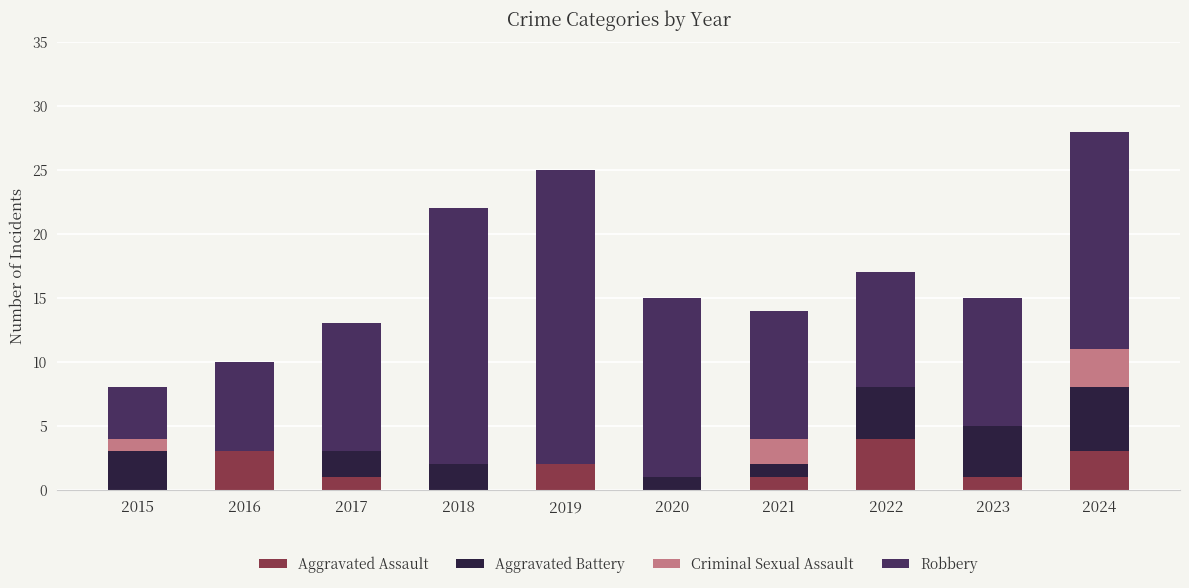

Are the bars horizontal?

No